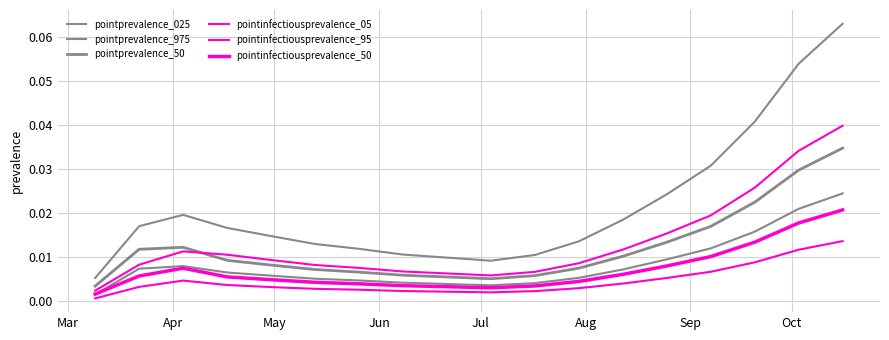

How many lines are shown in the chart?

6